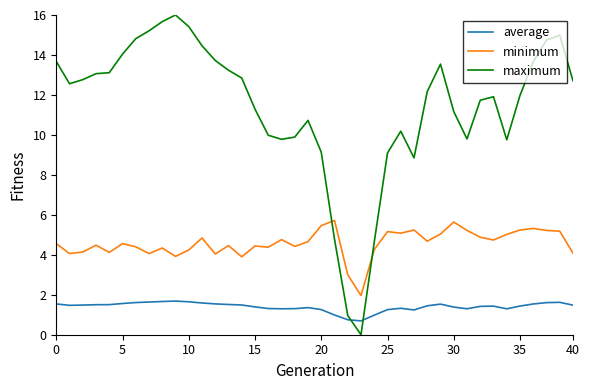

List the series in order of their overall mean, highest first.

maximum, minimum, average